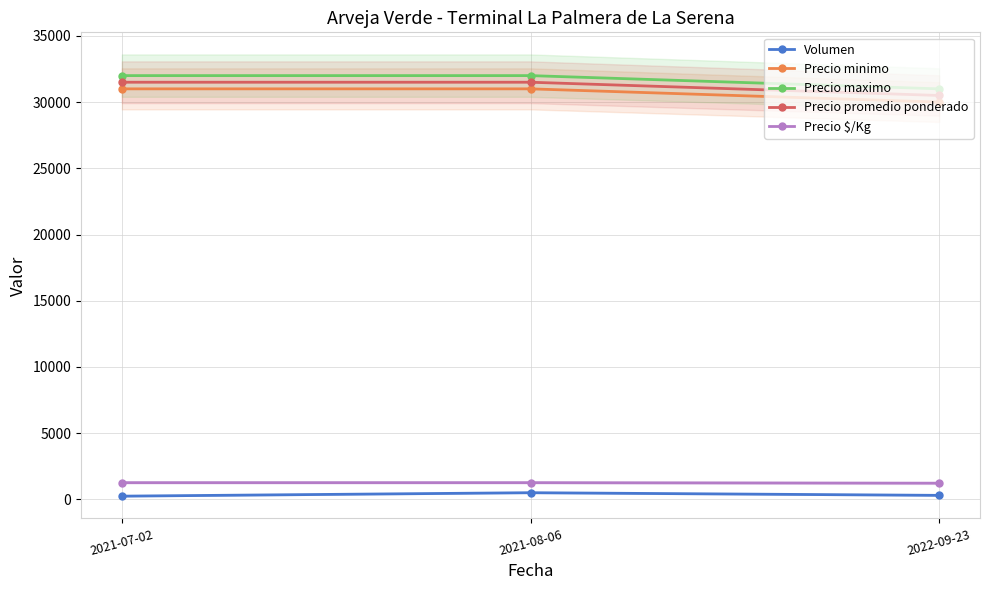

The value of Precio promedio ponderado at 2021-08-06 is 10463. True or false?

False